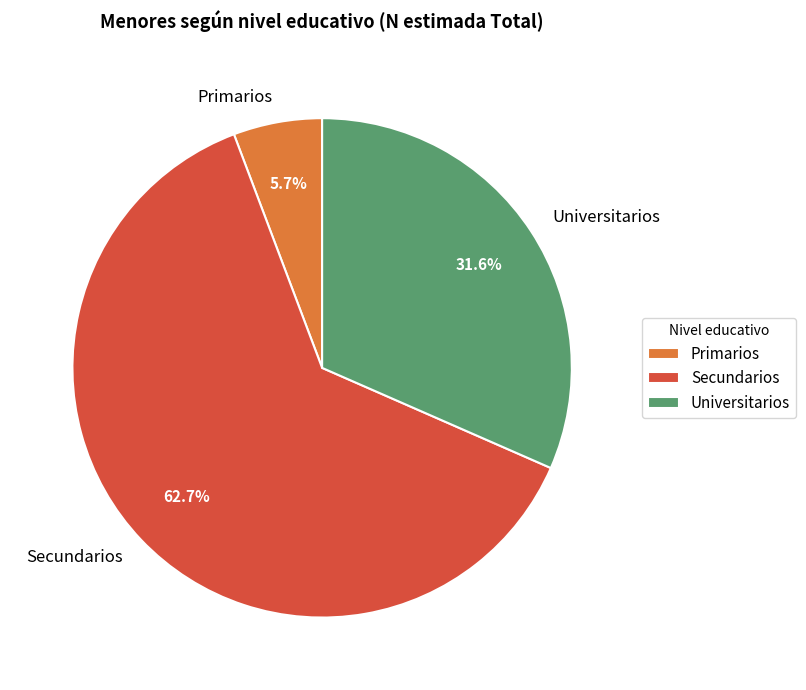

Combined, what portion of the pie is Universitarios and Secundarios?

94.3%